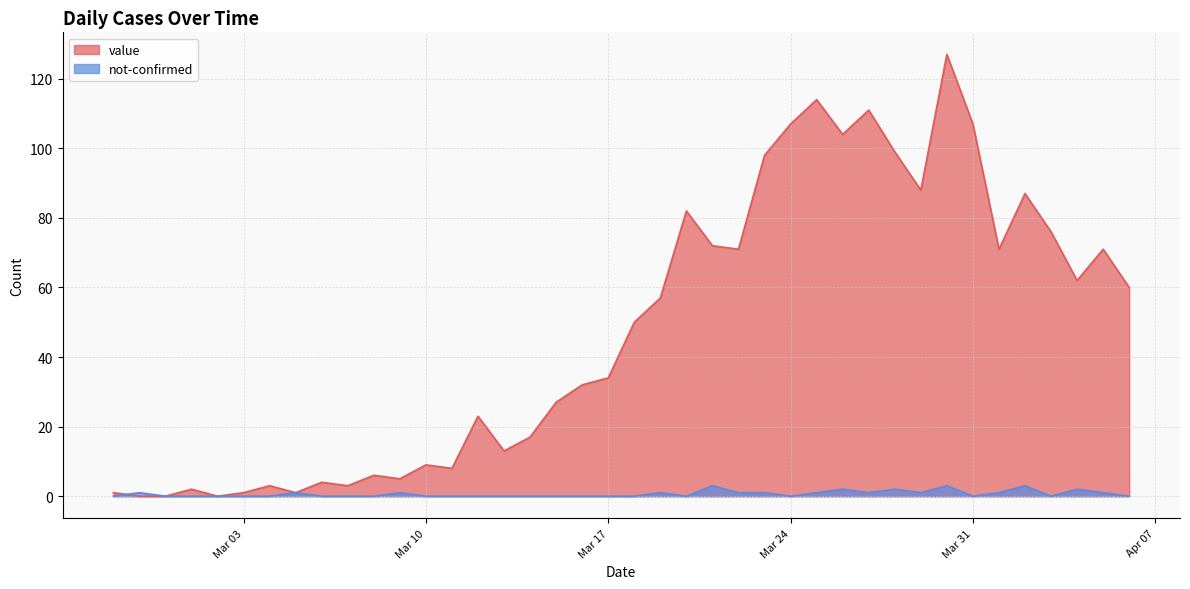

True or false: value has more than 1 points higher than both neighbors.

True